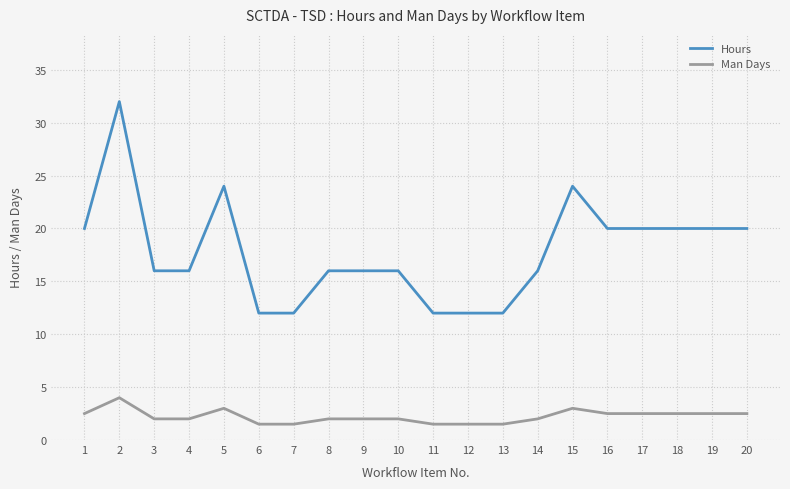

True or false: Hours and Man Days cross at least once.

False